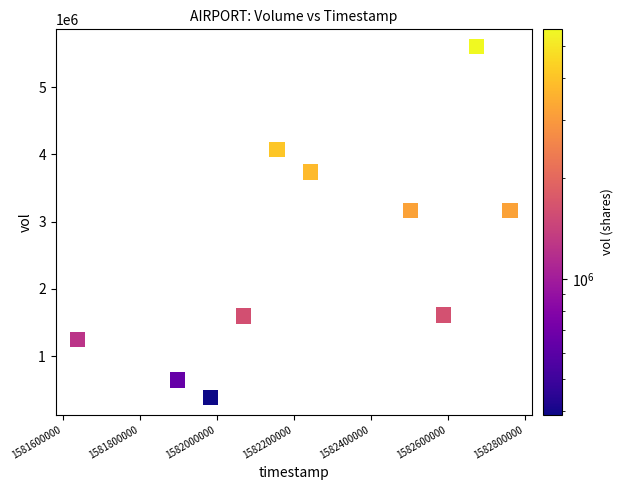

What is the range of X values (max minus min)?

1123200